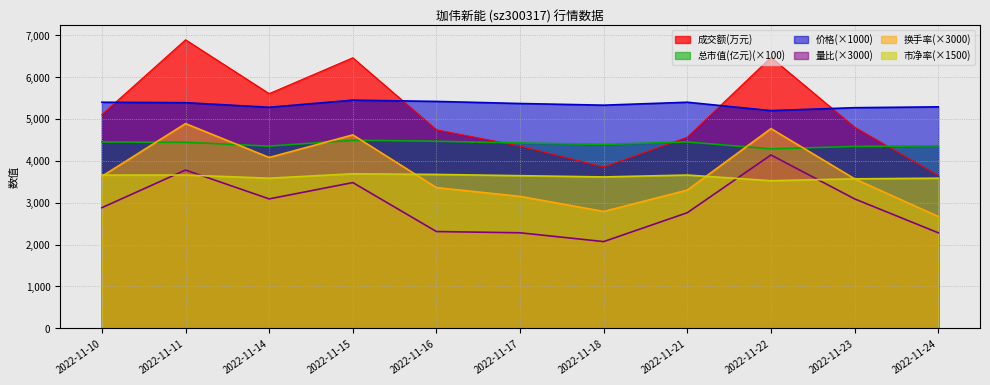

True or false: 总市值(亿元) and 价格 cross at least once.

False